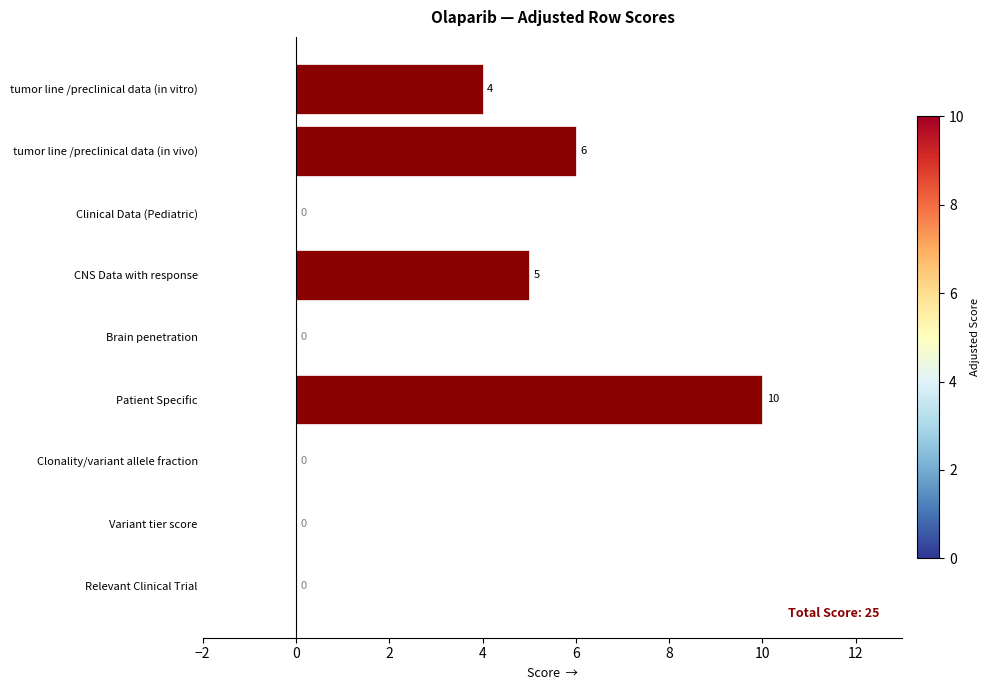

What is the sum of the values at Clinical Data (Pediatric) and tumor line /preclinical data (in vitro)?

4